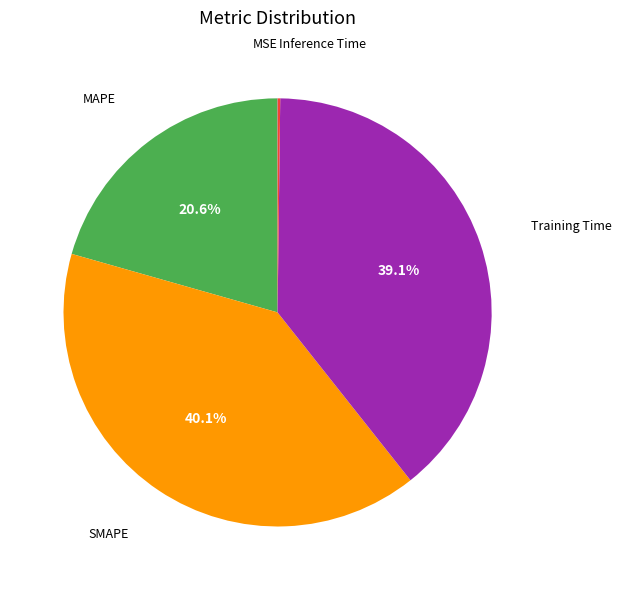

Is SMAPE the majority of the pie?

No